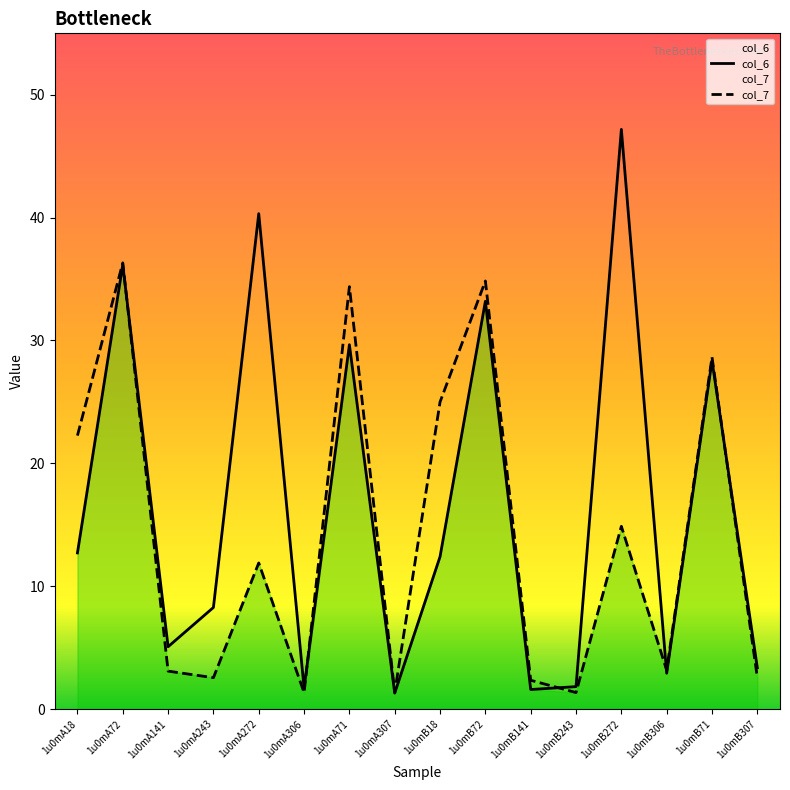

Reading left to right, transcribe all the data shown in this chart.

col_6: 12.7	36.2	5.1	8.3	40.3	1.7	29.7	1.3	12.4	33.2	1.6	1.8	47.2	2.9	28.4	3.4
col_7: 22.3	36.3	3.1	2.5	11.9	1.3	34.4	1.4	25.0	34.8	2.3	1.3	14.9	3.2	28.6	2.6